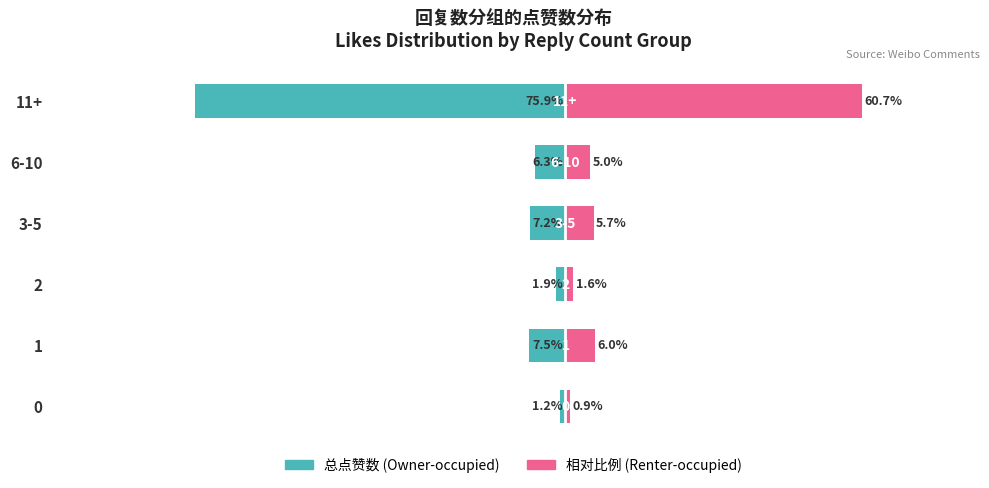

What is the total value across all series at 3-5?

-1.4